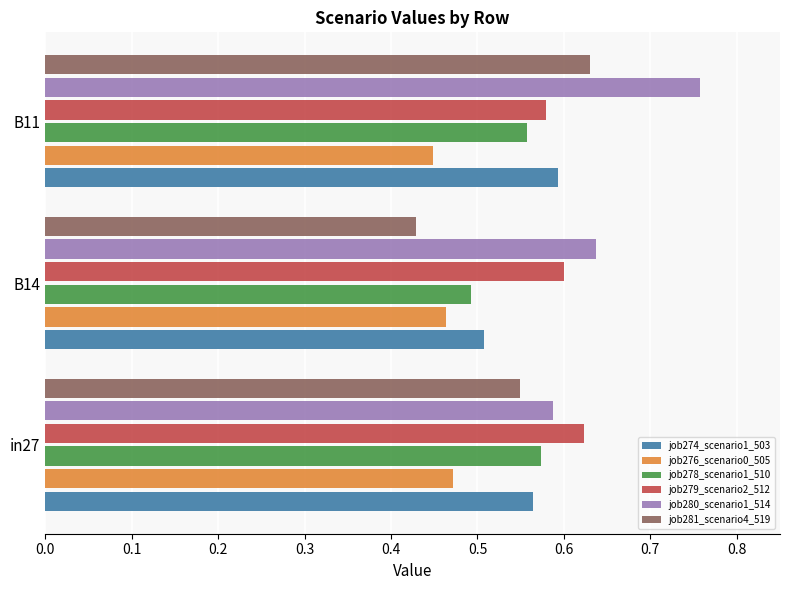

Between B14 and B11, which series saw the biggest shift?

job281_scenario4_519